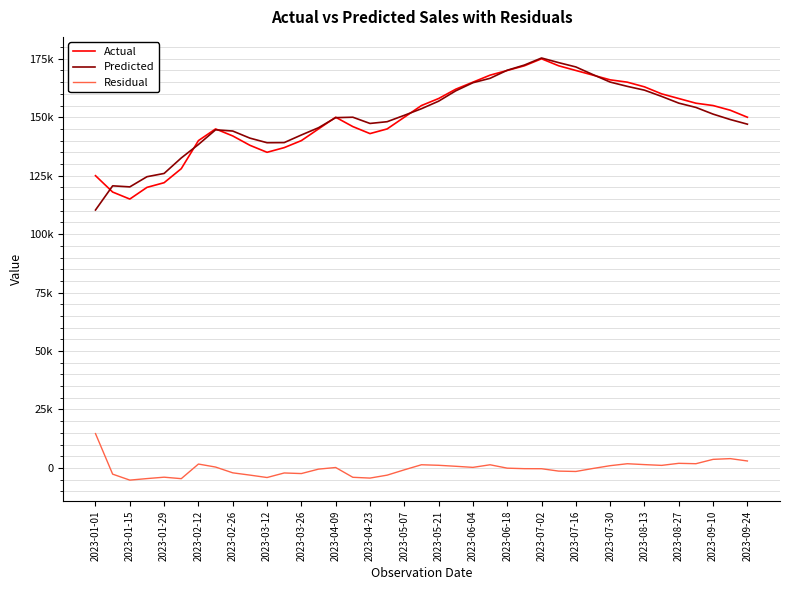

Which series ends up on top after the final intersection of Predicted and Actual?

Actual